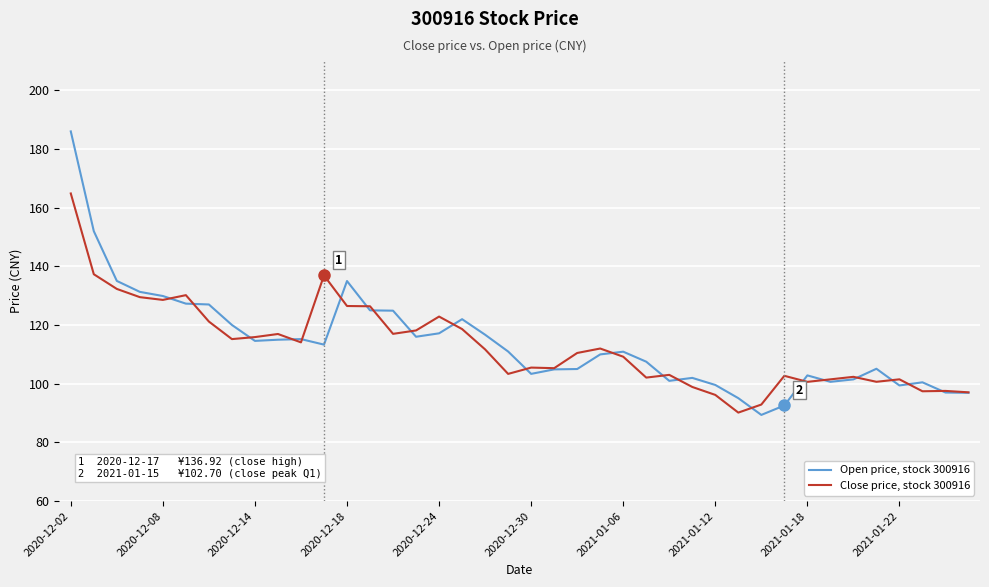

What is the maximum value for Open price, stock 300916?

186.0